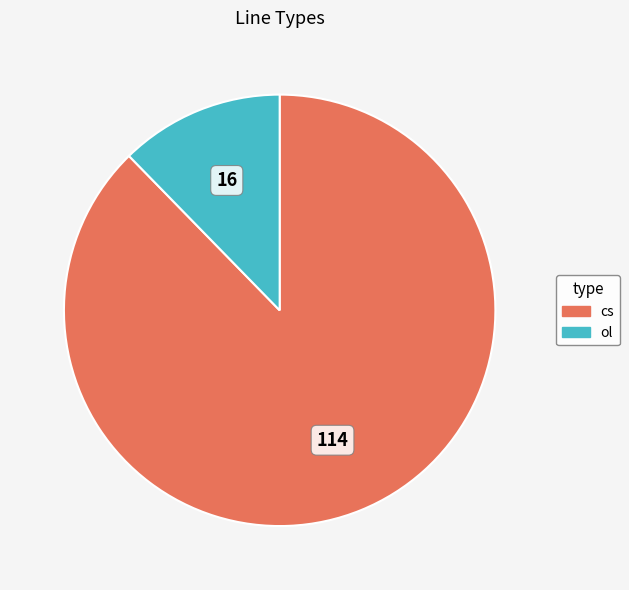

Which slice represents more than half of the pie?

cs